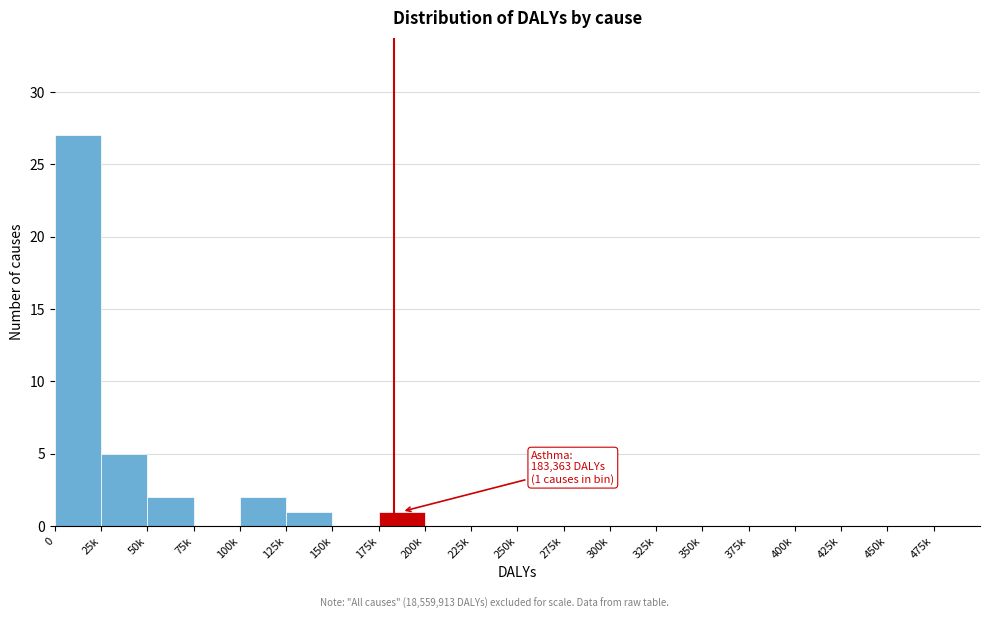

Reading left to right, transcribe all the data shown in this chart.

0=27	25k=5	50k=2	75k=0	100k=2	125k=1	150k=0	175k=1	200k=0	225k=0	250k=0	275k=0	300k=0	325k=0	350k=0	375k=0	400k=0	425k=0	450k=0	475k=0